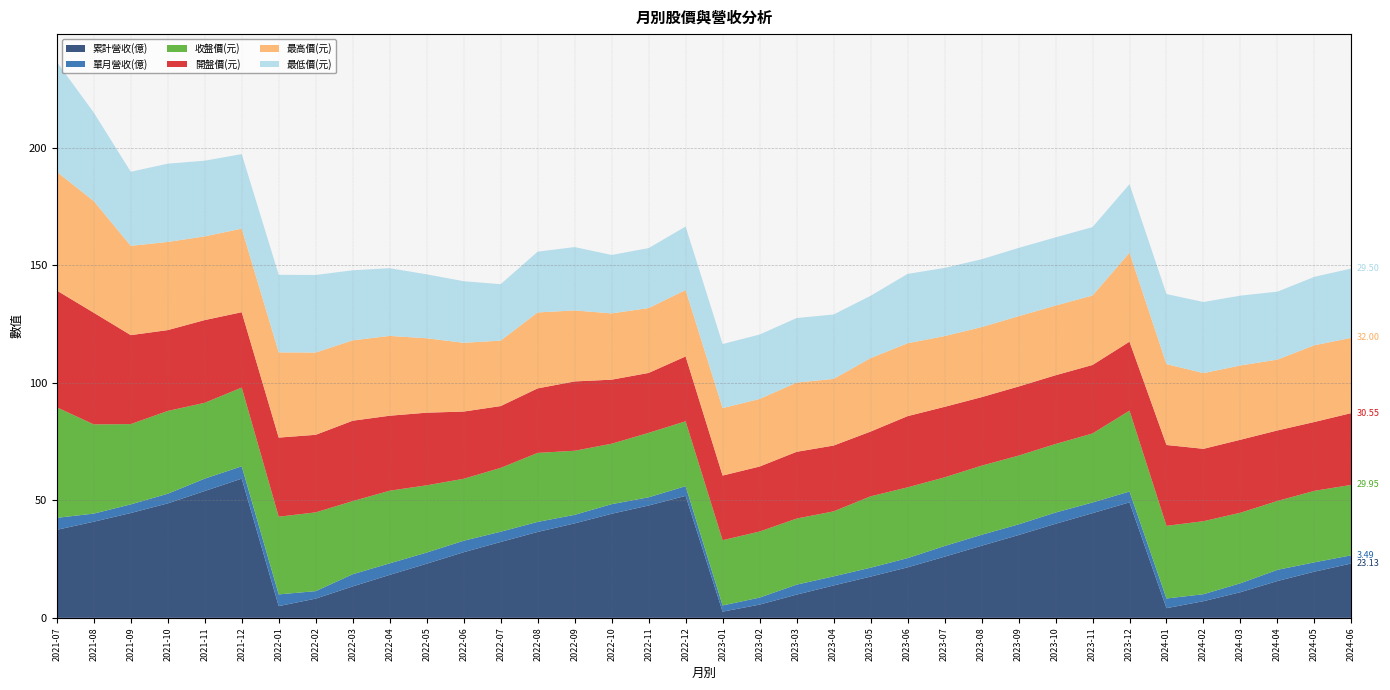

Reading right to left, list all the values displayed in this chart.

累計營收(億): 23.1	19.6	15.7	10.9	7.1	4.1	49.1	44.5	40.0	35.2	30.7	26.0	21.5	17.6	13.8	9.9	5.6	2.6	51.9	47.8	44.3	40.2	36.5	32.3	27.9	23.0	18.3	13.4	8.2	5.0	59.2	54.0	48.7	44.6	40.9	37.5
單月營收(億): 3.5	4.0	4.8	3.8	3.0	4.1	4.6	4.5	4.8	4.5	4.7	4.5	3.9	3.8	3.9	4.2	3.0	2.6	4.1	3.5	4.1	3.6	4.3	4.4	4.9	4.8	4.9	5.2	3.2	5.0	5.2	5.3	4.1	3.7	3.5	5.1
收盤價(元): 29.9	30.4	29.3	30.0	31.1	30.9	34.4	29.4	29.1	29.2	29.4	29.2	30.1	30.4	27.6	28.1	28.1	27.8	27.6	27.4	25.7	27.2	29.4	27.1	26.4	28.6	30.9	31.1	33.5	33.0	33.5	32.2	35.2	34.1	38.0	47.0
開盤價(元): 30.6	29.3	30.0	31.1	30.8	34.4	29.4	29.1	29.2	29.4	29.1	30.0	30.3	27.6	28.0	28.4	27.6	27.5	27.6	25.5	27.2	29.5	27.4	26.3	28.6	30.9	31.9	34.2	33.0	33.6	32.0	35.2	34.4	37.9	47.5	49.7
最高價(元): 32.0	32.6	30.1	31.6	32.2	34.4	37.9	29.6	29.6	29.9	29.8	30.1	31.0	31.2	28.4	29.4	28.8	28.7	28.2	27.6	28.2	30.2	32.3	27.9	29.2	31.6	34.0	34.2	35.0	36.2	35.5	35.6	37.5	38.0	47.5	50.5
最低價(元): 29.5	29.1	28.9	29.7	30.2	29.8	29.1	29.1	29.0	29.1	28.9	29.0	29.5	26.5	27.4	27.4	27.4	27.2	27.0	25.5	24.9	26.9	25.9	24.0	26.2	27.2	28.8	29.8	33.0	33.0	31.7	32.2	33.3	31.5	37.6	46.8